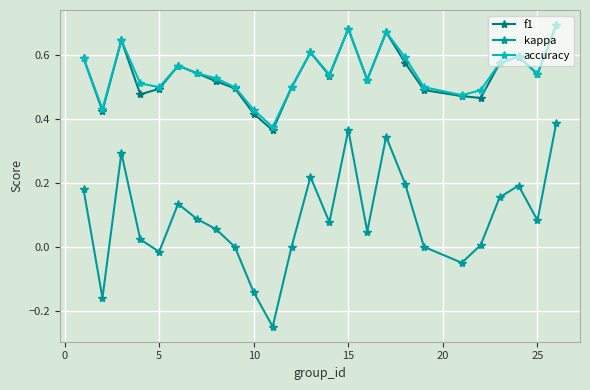

True or false: kappa and accuracy intersect in this chart.

False